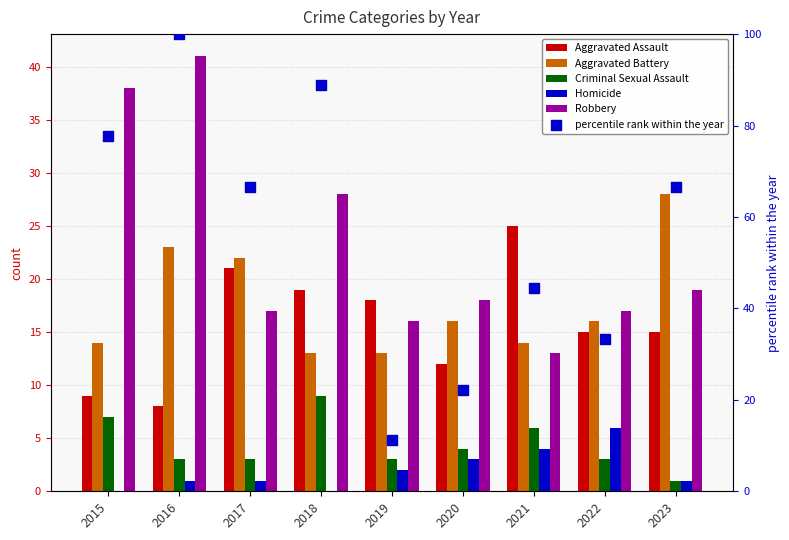

Is the value of Aggravated Battery at 2021 greater than the value of Criminal Sexual Assault at 2019?

Yes